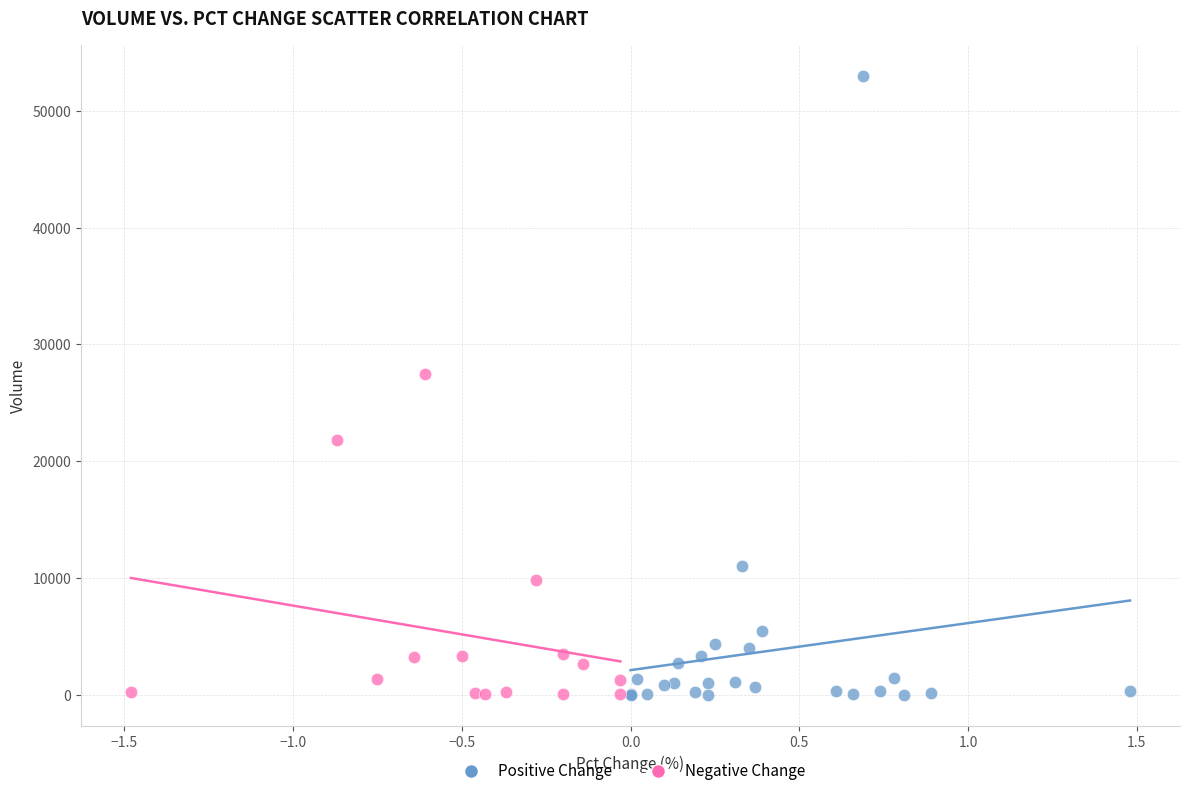

Which series contains the highest Y value?

Positive Change